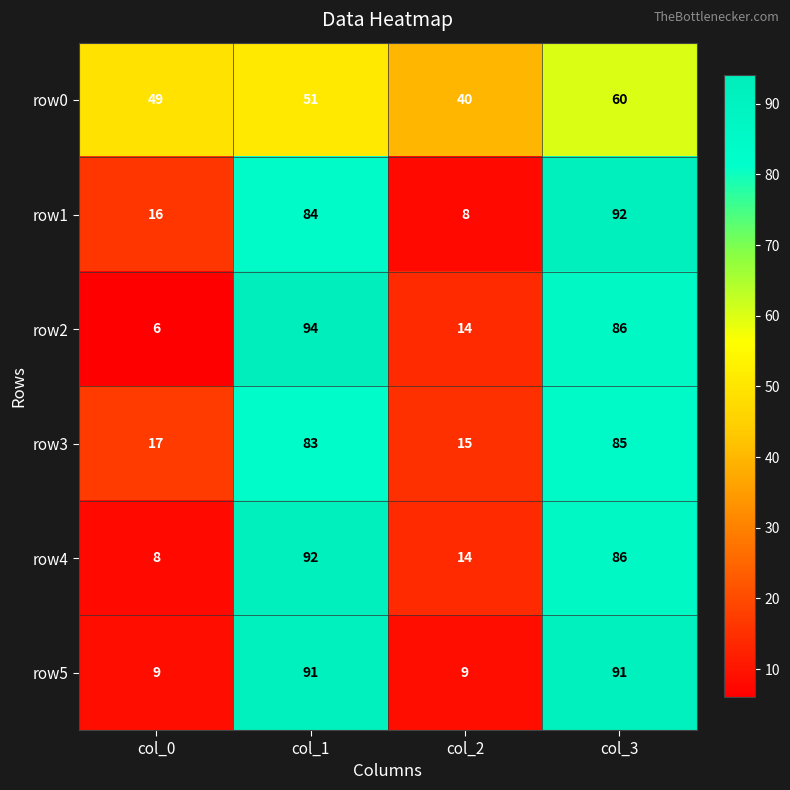

What is the total value across all series at col_1?

495